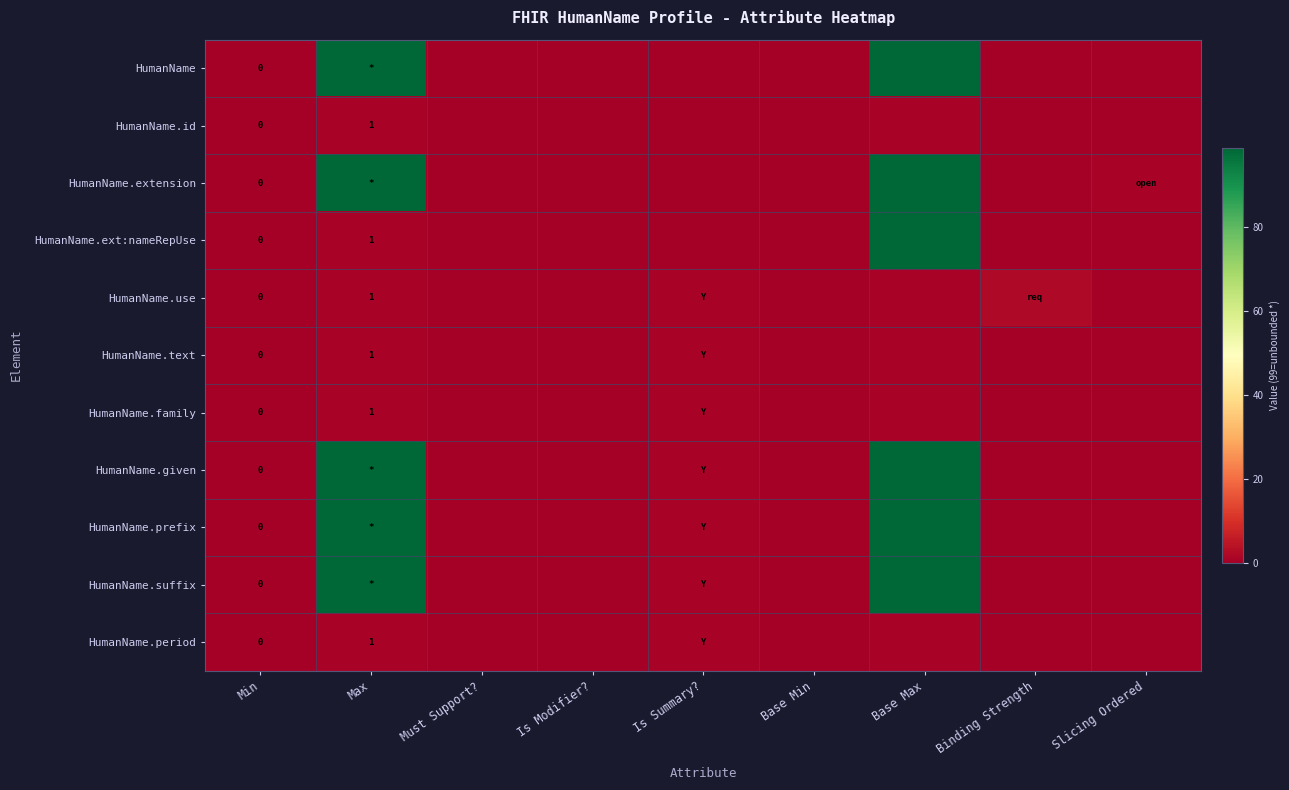

At Max, list the series in order from smallest to largest.

HumanName.id, HumanName.ext:nameRepUse, HumanName.use, HumanName.text, HumanName.family, HumanName.period, HumanName, HumanName.extension, HumanName.given, HumanName.prefix, HumanName.suffix